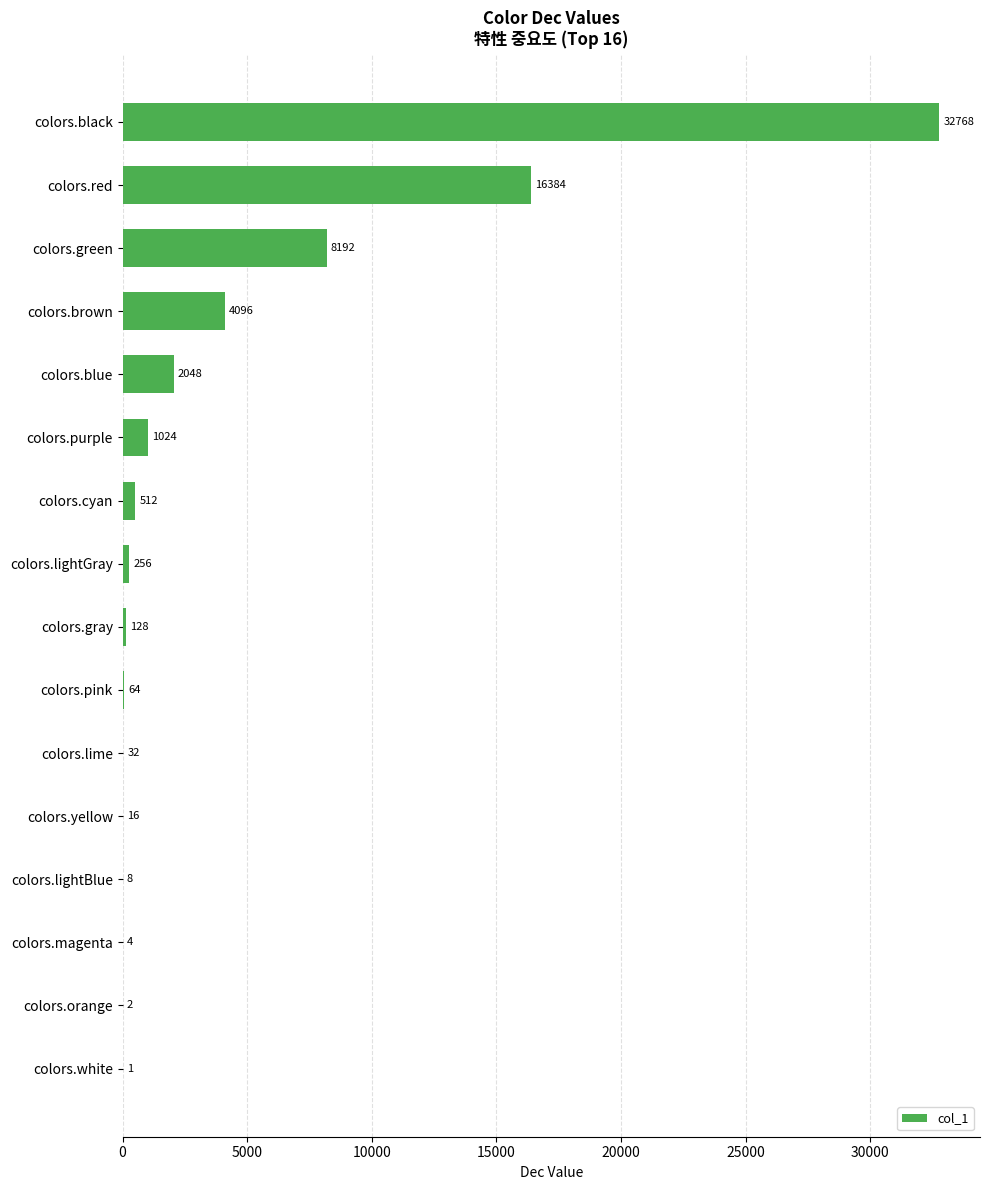

At which label is the value closest to 16384?

colors.red